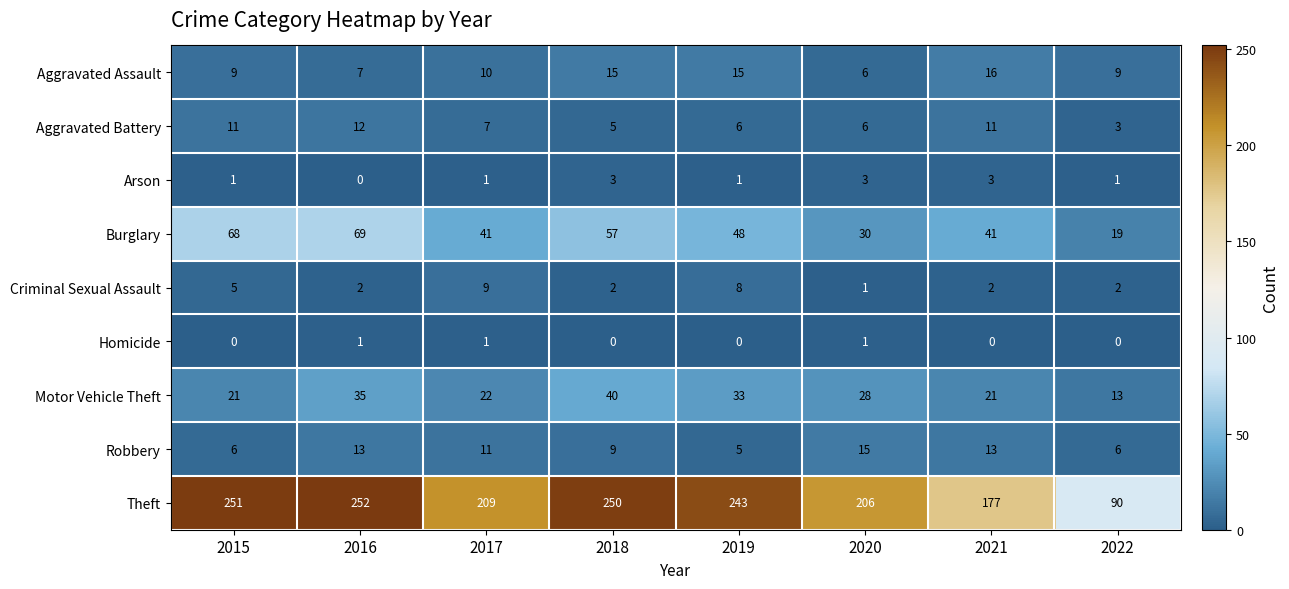

True or false: Arson has a value of 1 at 2022.

True